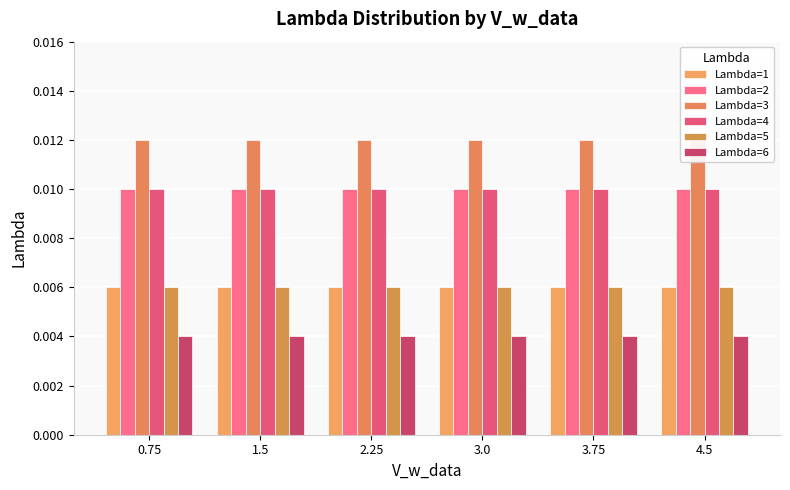

What position from the left is 0.75?

1